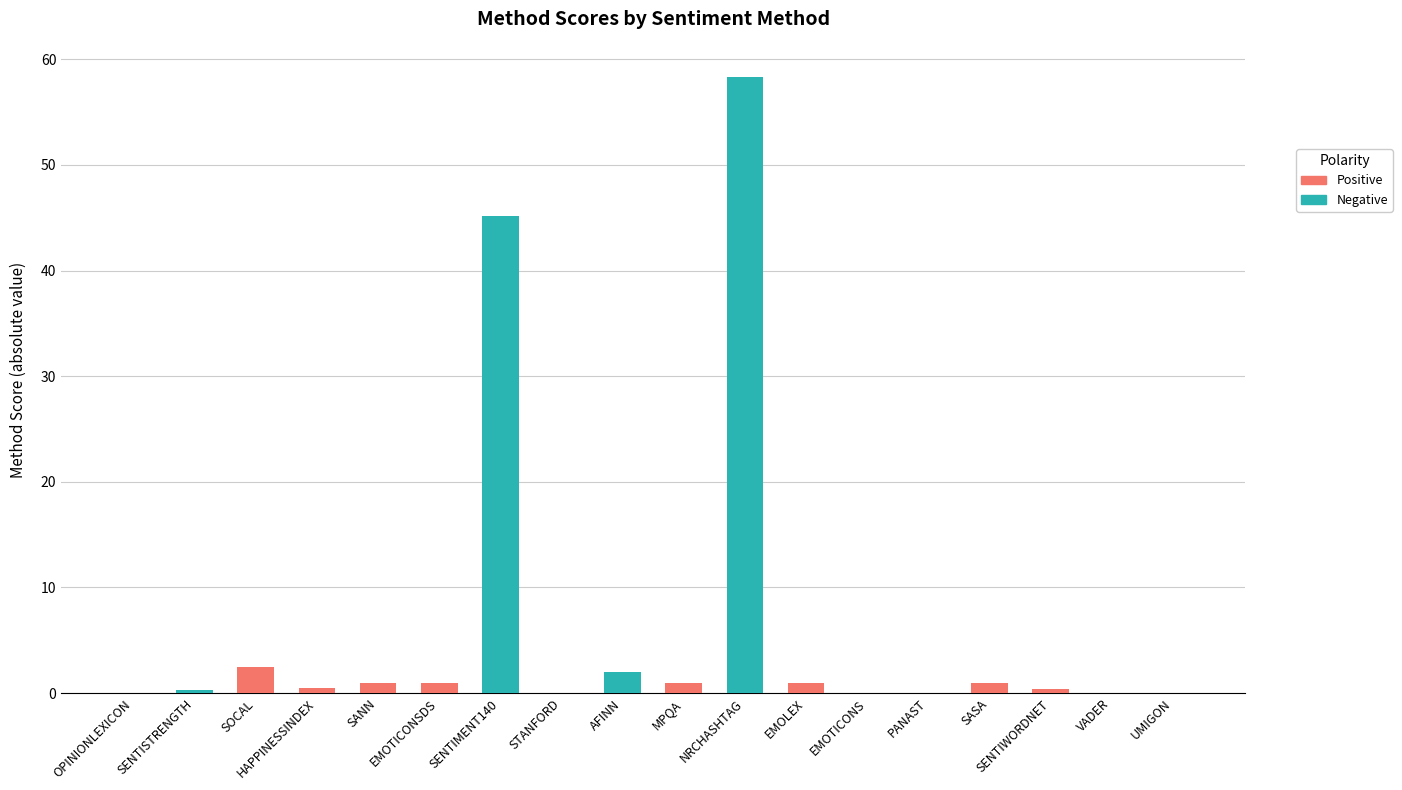

At which category is the sum across all series the highest?

NRCHASHTAG